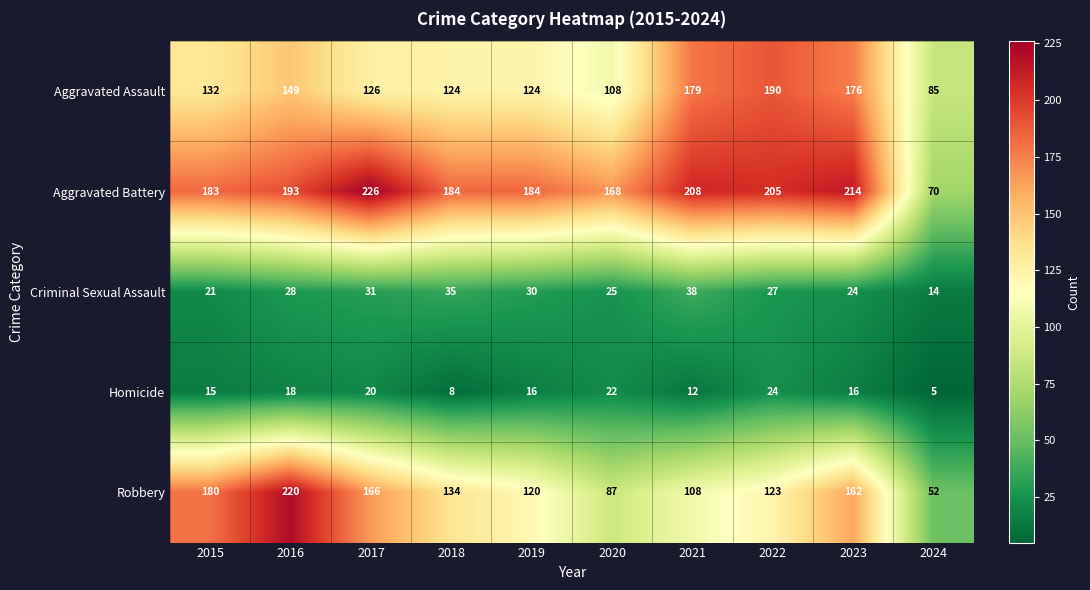

How many series are shown in this chart?

5